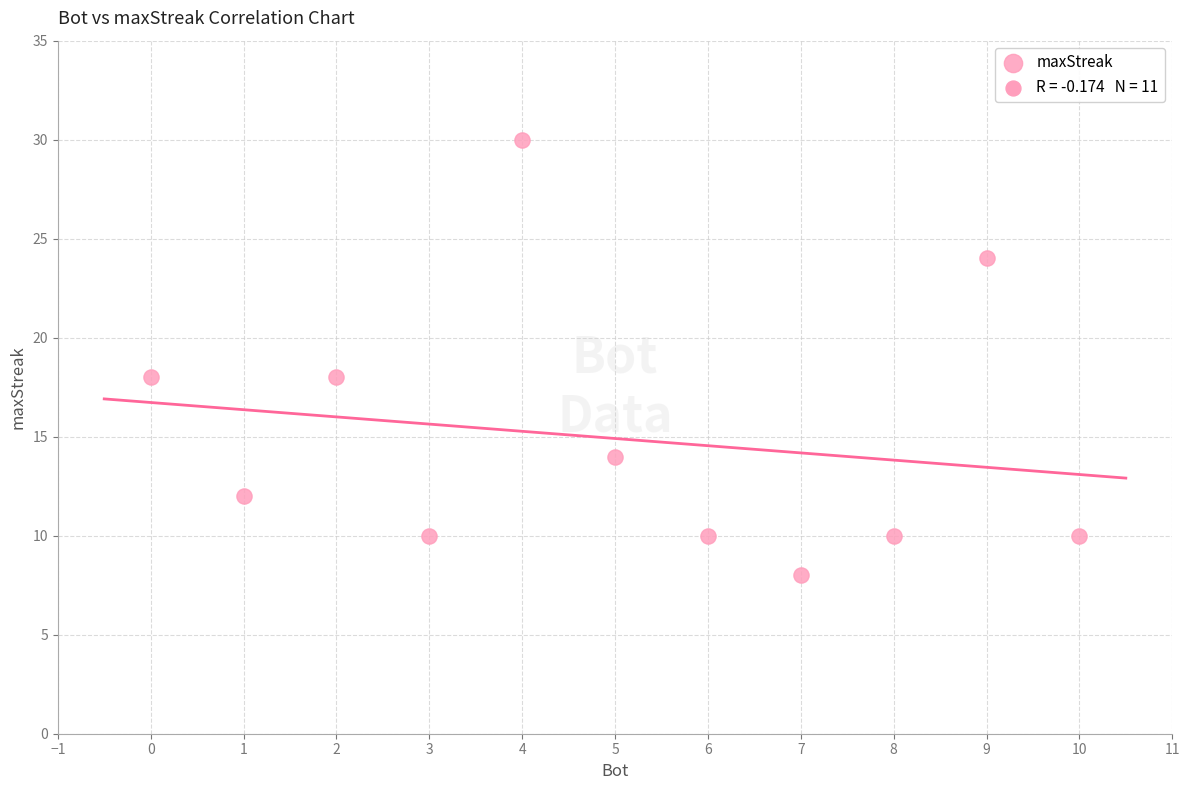

What is the average X value?

5